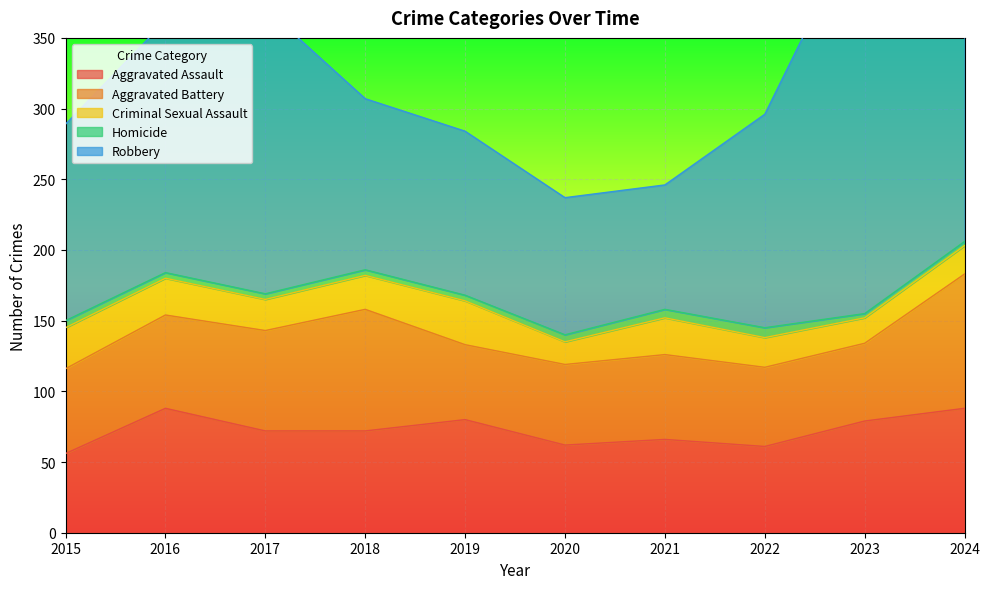

The Homicide series shows 2 at 2016. True or false?

False